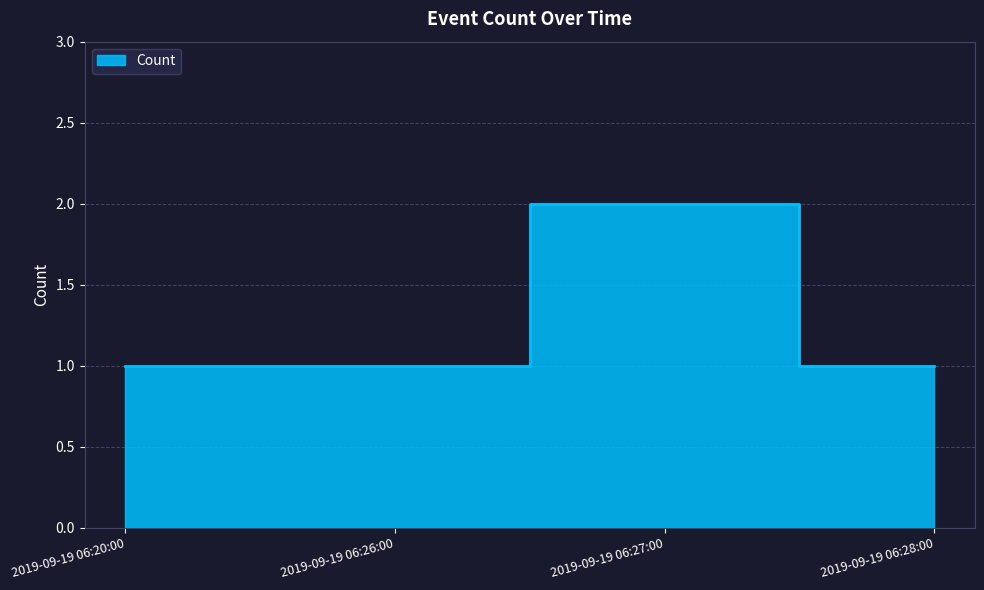

How many series are shown in this chart?

1